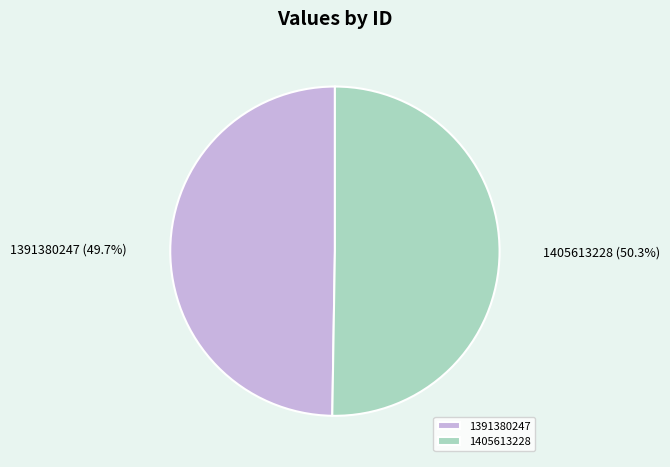

Count the number of slices in the pie.

2